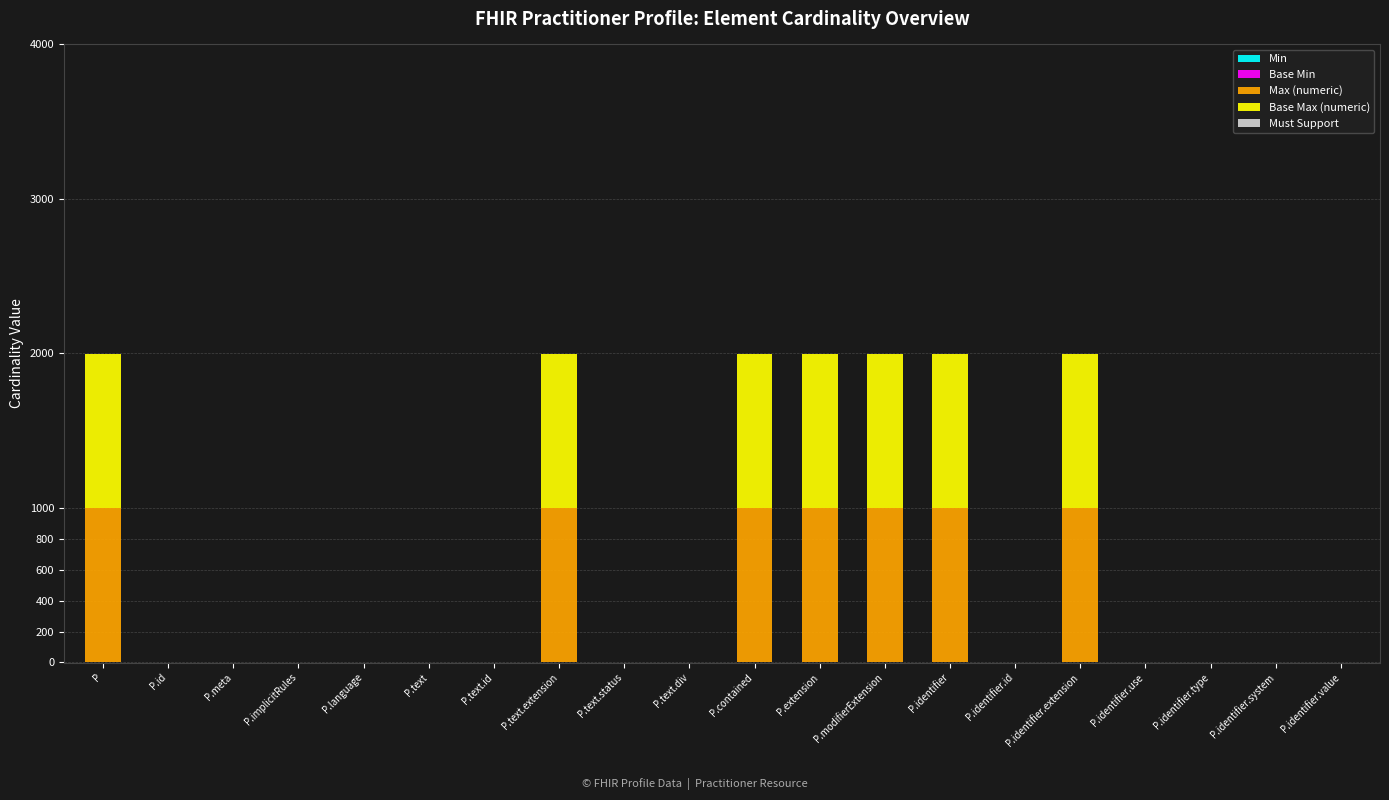

What is the average value of the Base Max (numeric) series?

350